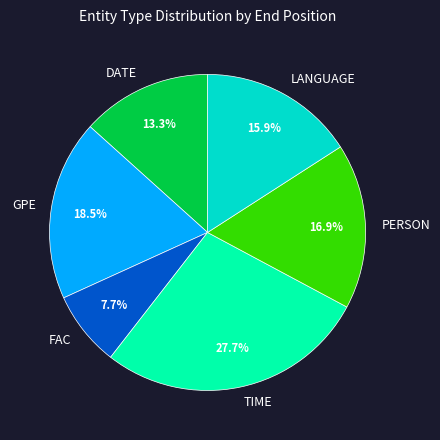

What portion of the pie excludes LANGUAGE?

84.1%